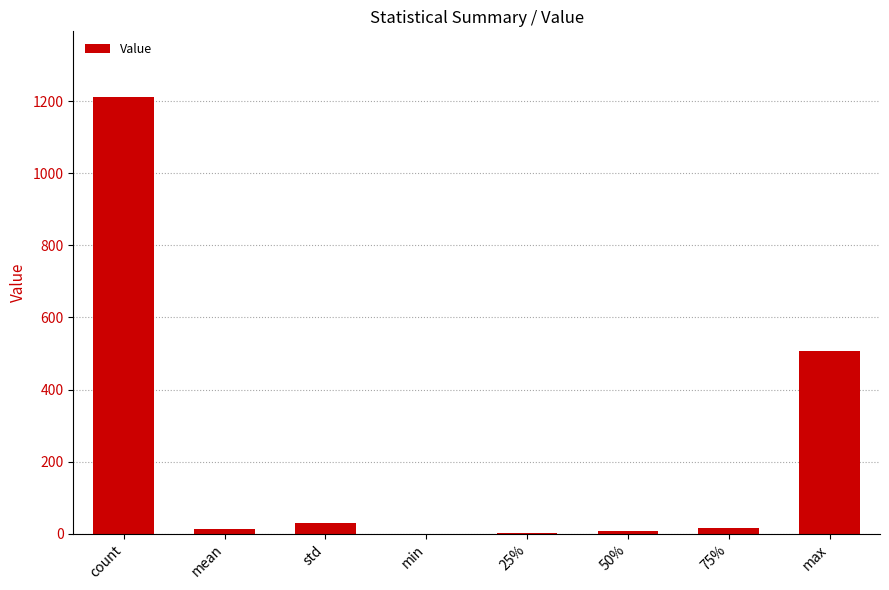

Read the value at std.

30.0